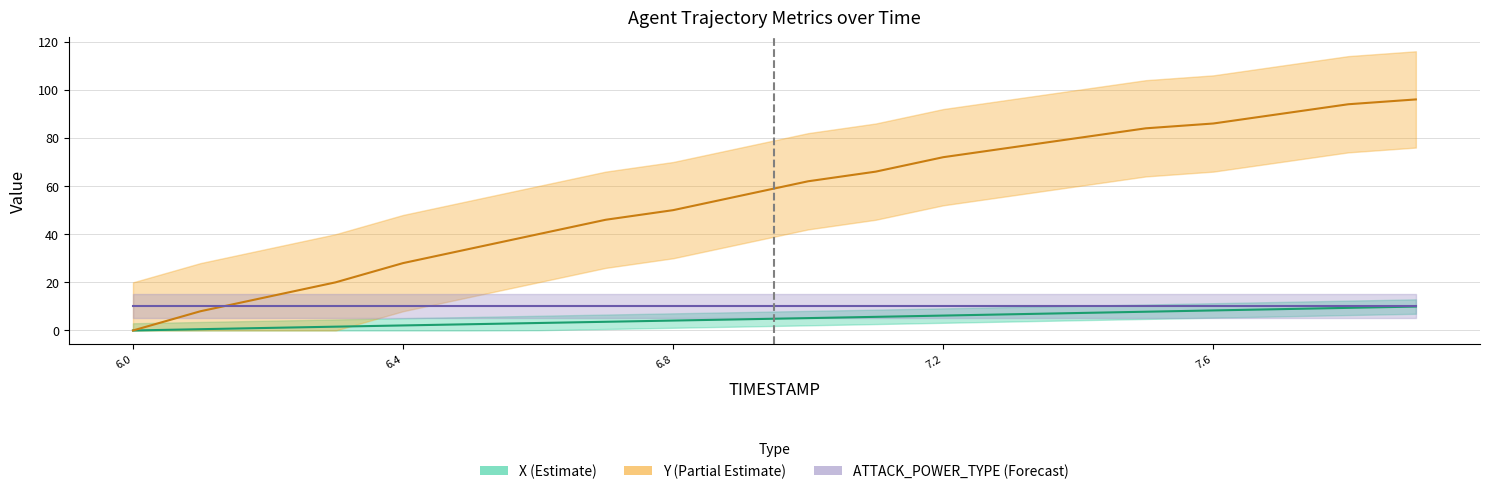

List the labels in order of Y value, smallest first.

6.0, 6.1, 6.2, 6.3, 6.4, 6.5, 6.6, 6.7, 6.8, 6.9, 7.0, 7.1, 7.2, 7.3, 7.4, 7.5, 7.6, 7.7, 7.8, 7.9